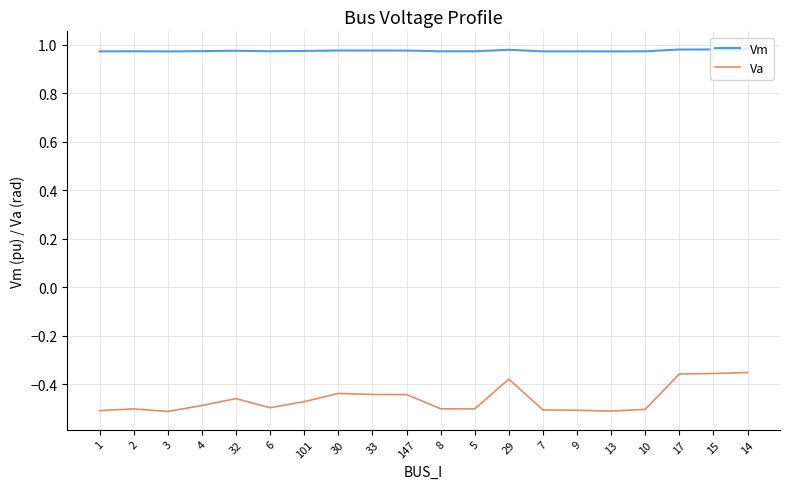

What is the total value across all series at 29?

0.6